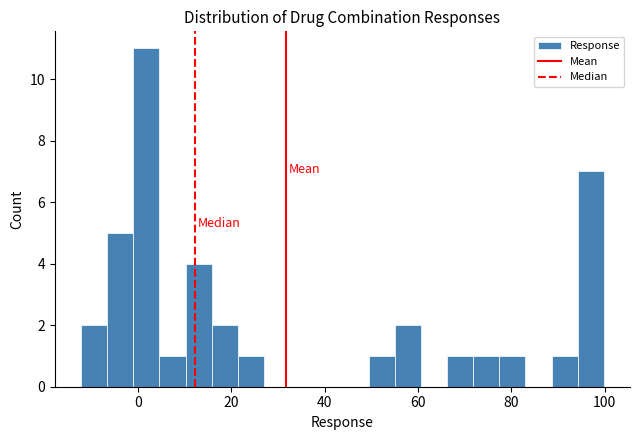

Around what value on the x-axis is the tallest bar? Give the approximate position of its centre, as read against the axis.

2